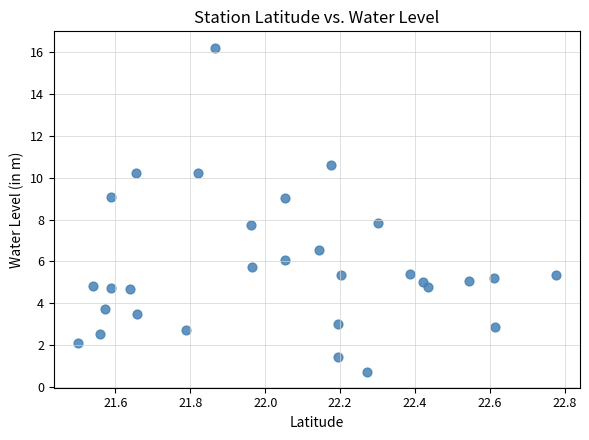

What is the range of Y values (max minus min)?

15.5